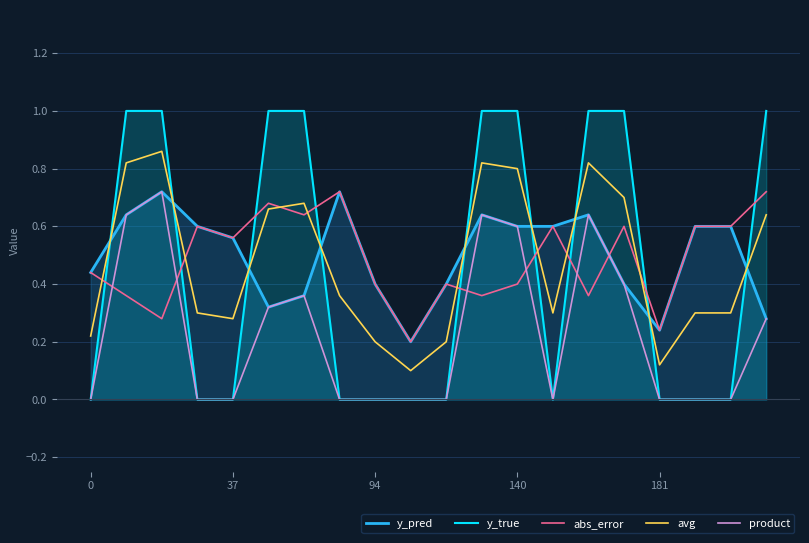

What is the difference between the y_pred values at 17 and 15?

0.2